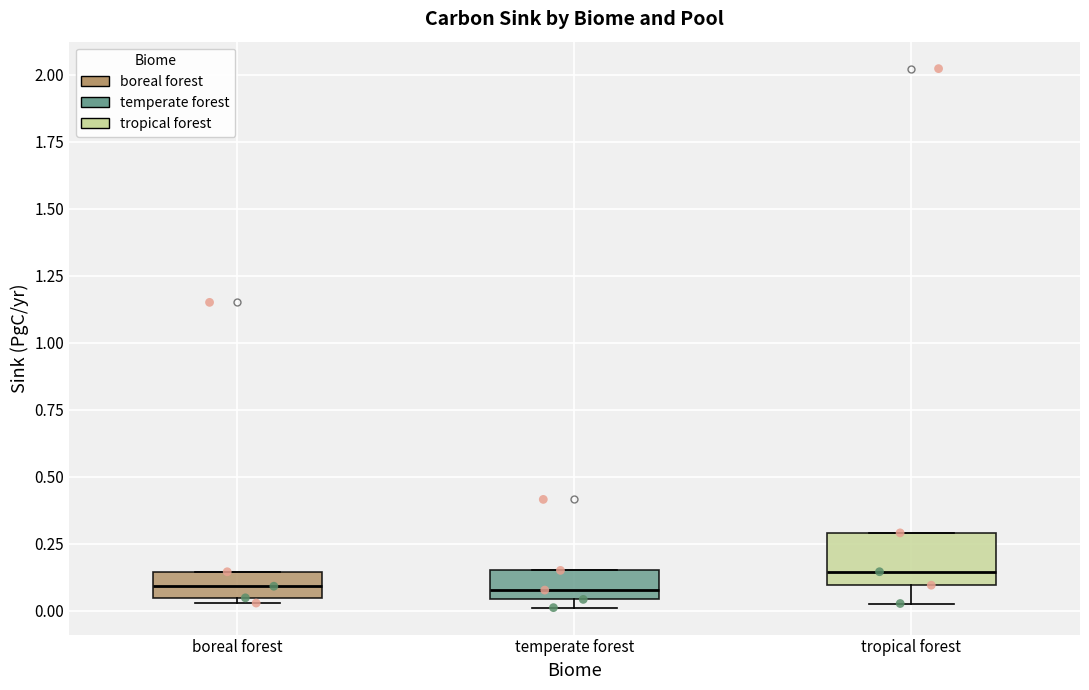

Reading left to right, transcribe this box plot: for each box, give where its median line is, the range the box spans, and where its two whiskers end, as read against the y-axis. The values are not printed on the chart, so give them approximately, as read against the axis.

boreal forest: median 0.10, box 0.05 to 0.15, whiskers 0.05 (just below the box's lower edge) to 0.15
temperate forest: median 0.10, box 0.05 to 0.15, whiskers 0.00 to 0.15
tropical forest: median 0.15, box 0.10 to 0.30, whiskers 0.05 to 0.30